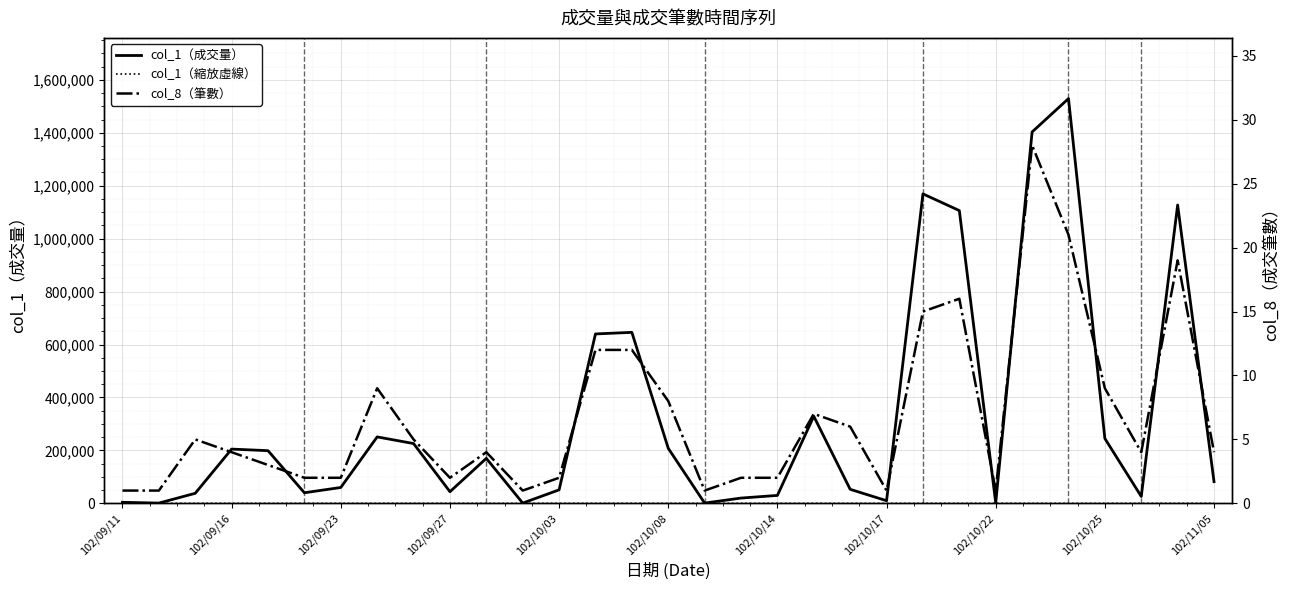

What value does the col_8 (Transactions) series have at 11?

1.0